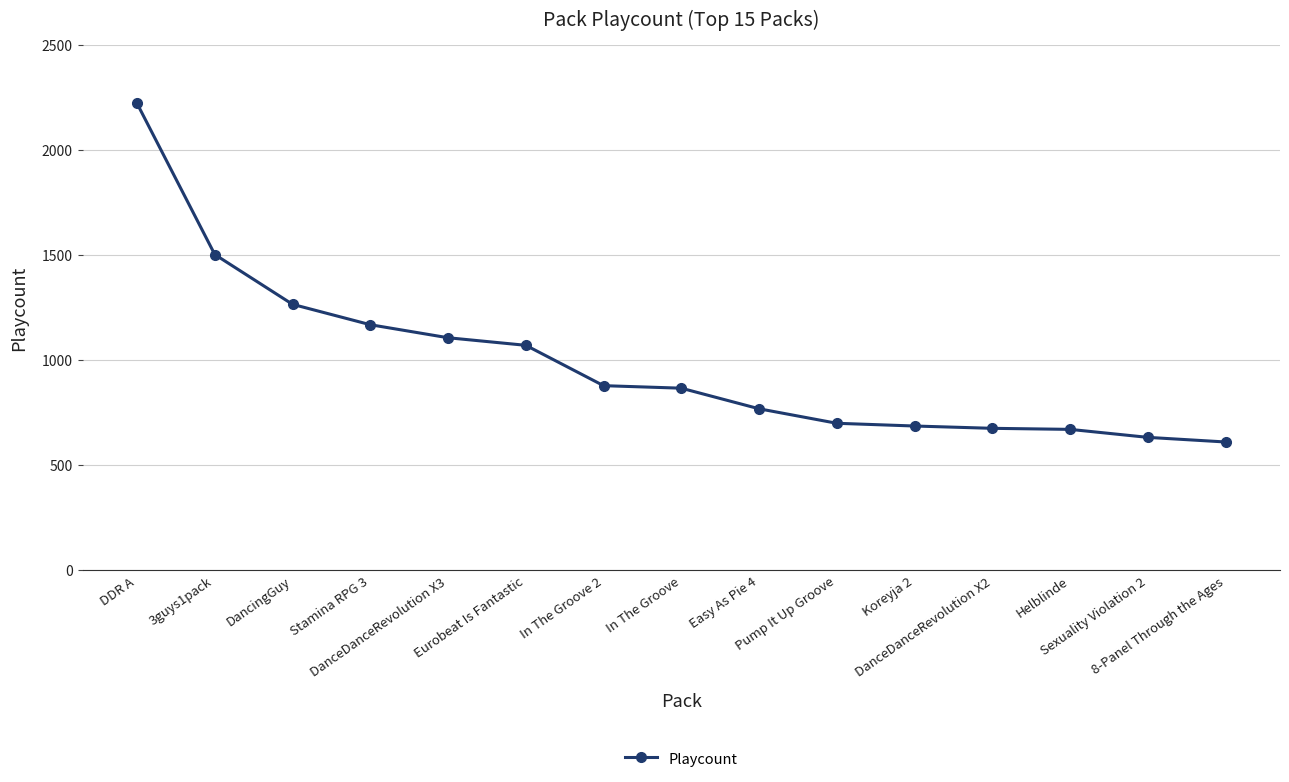

What is the minimum value shown in the chart?

611